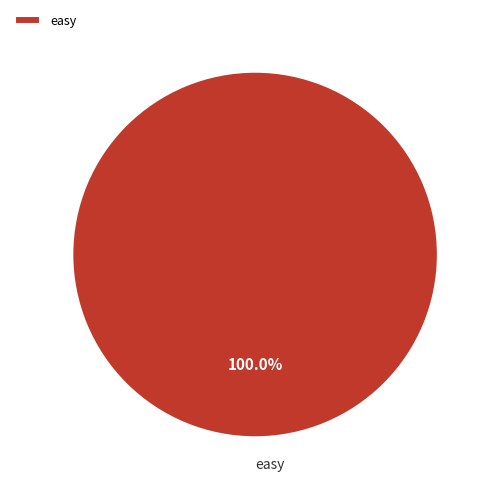

Rank the categories by value from highest to lowest.

easy